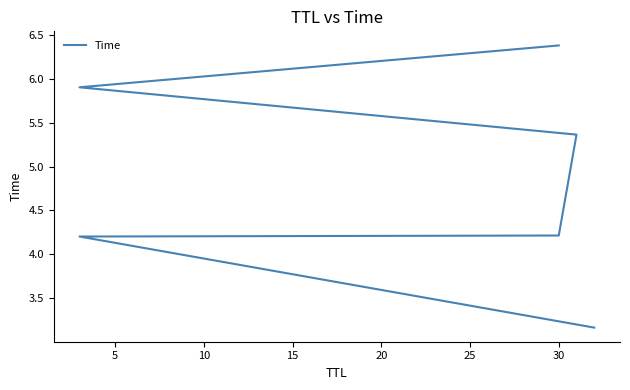

What is the sum of all values?

29.2